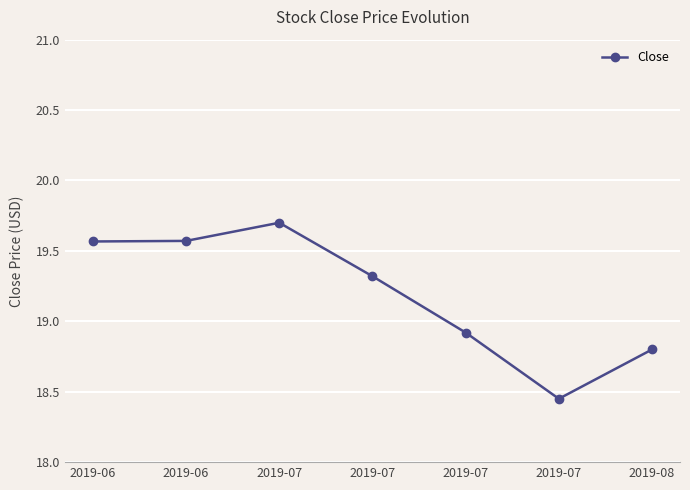

How many interior local peaks (higher than both neighbors) does the data have?

1